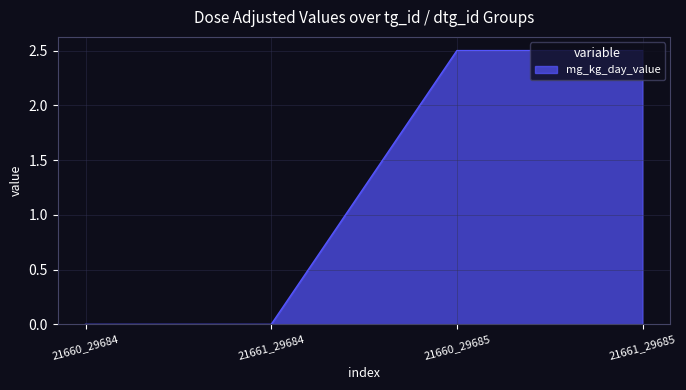

True or false: the data shows 0.8 at 21661_29685.

False